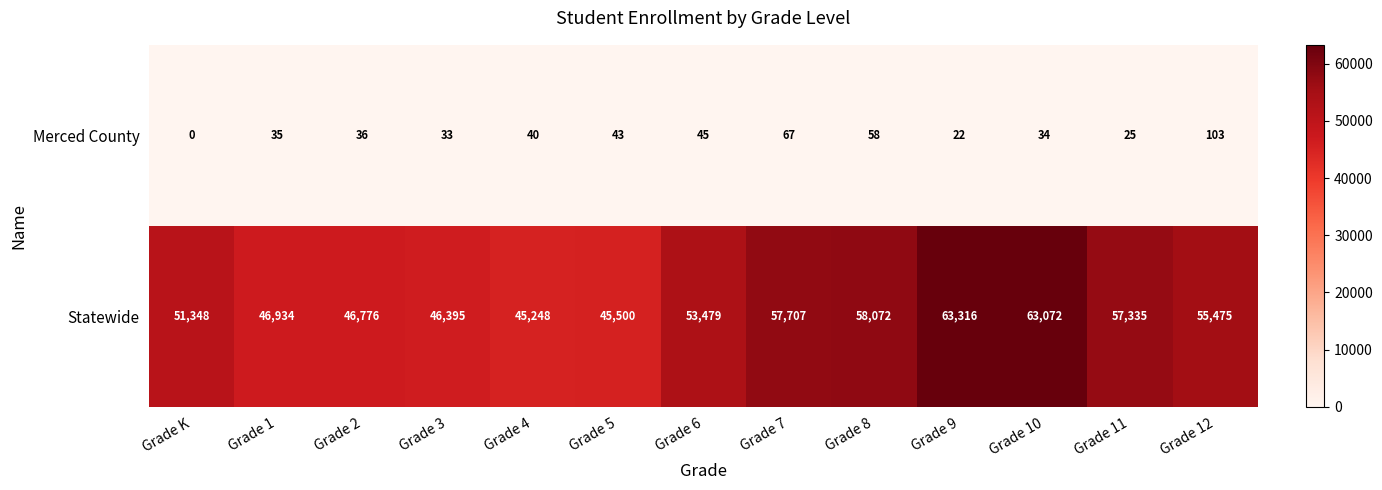

What is the difference between the maximum and minimum values in the Statewide series?

18068